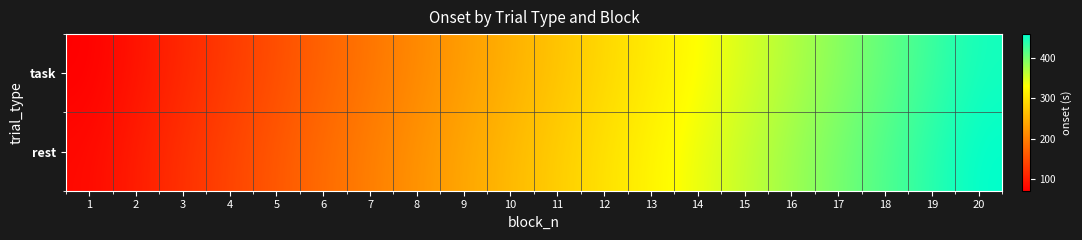

Which category has the highest value across all series?

20